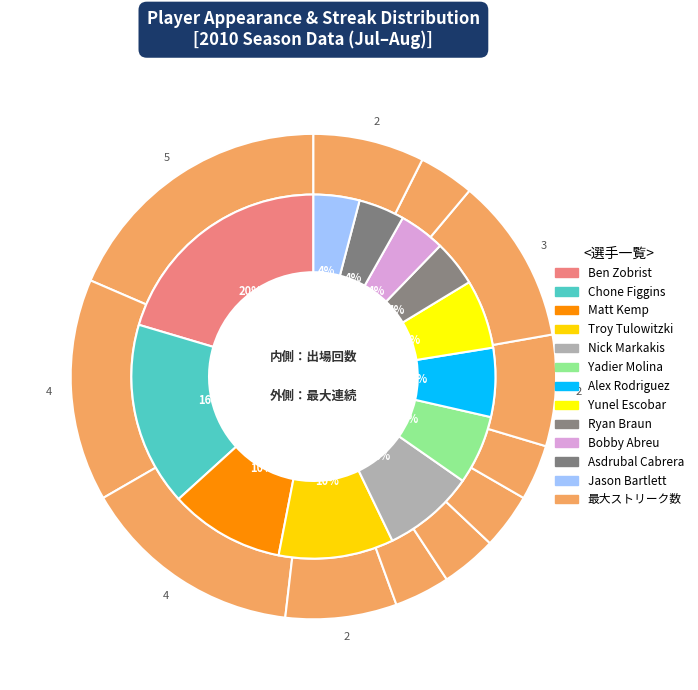

Is there a majority slice in this chart?

Yes